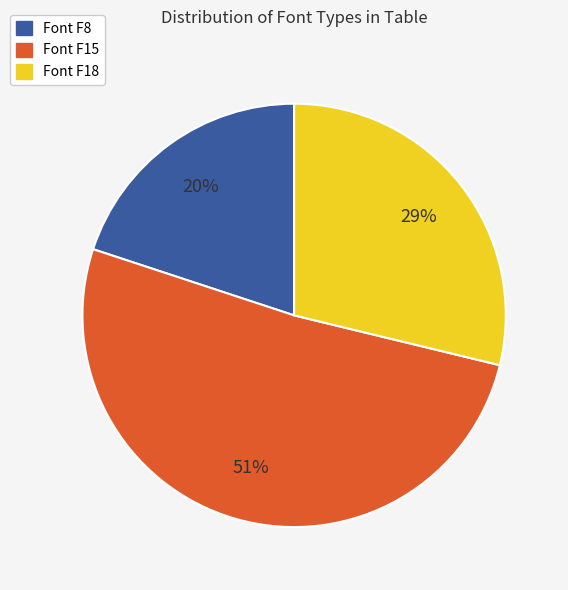

Is there any slice that represents more than half of the pie?

Yes